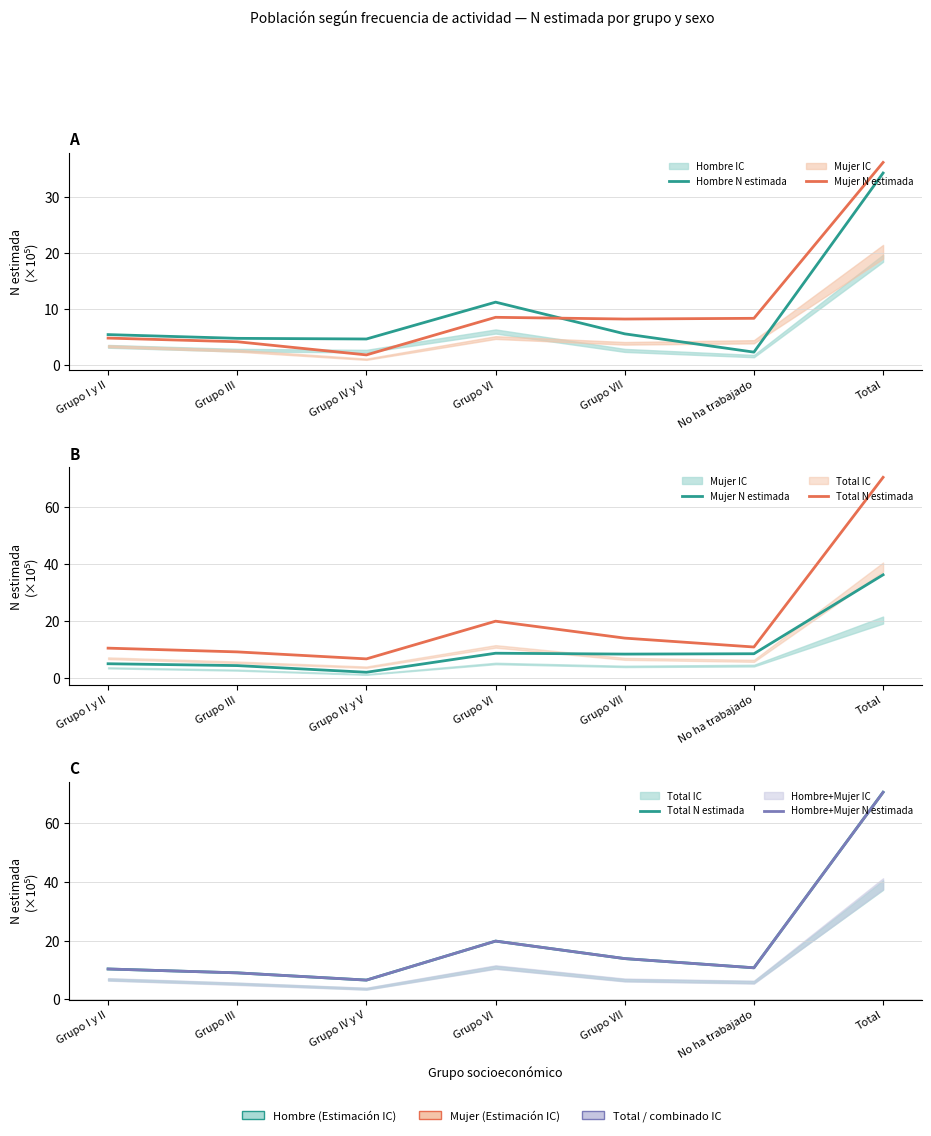

What are all the series names shown in the legend?

Hombre N estimada, Mujer N estimada, Total N estimada, Hombre+Mujer N estimada